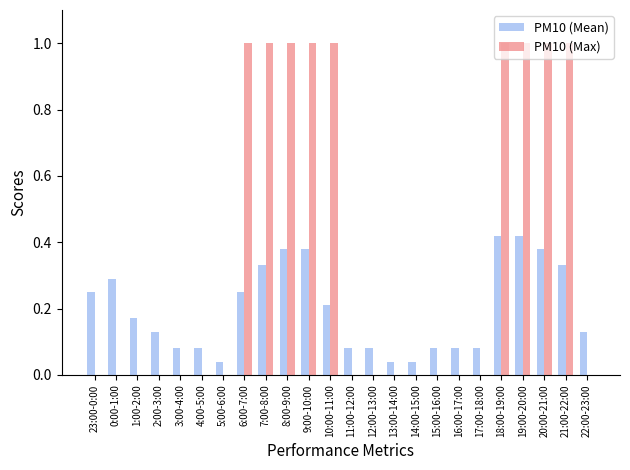

The value of PM10 (Max) at 7:00-8:00 is 0.3. True or false?

False